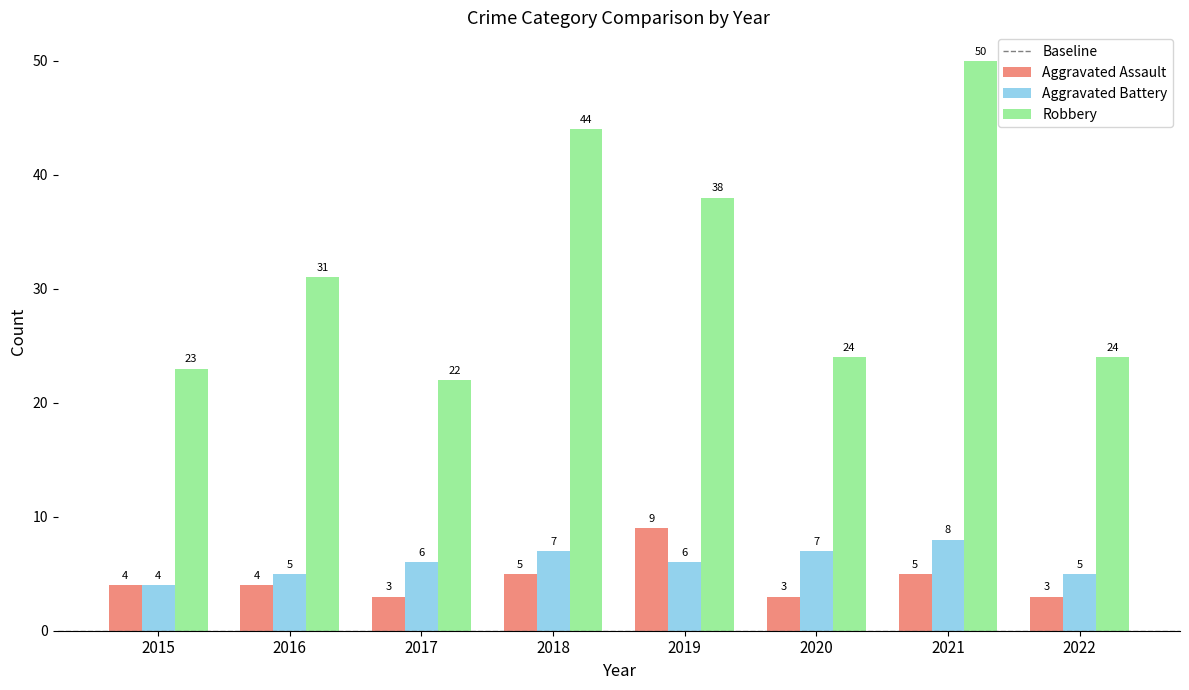

How many series are shown in this chart?

3